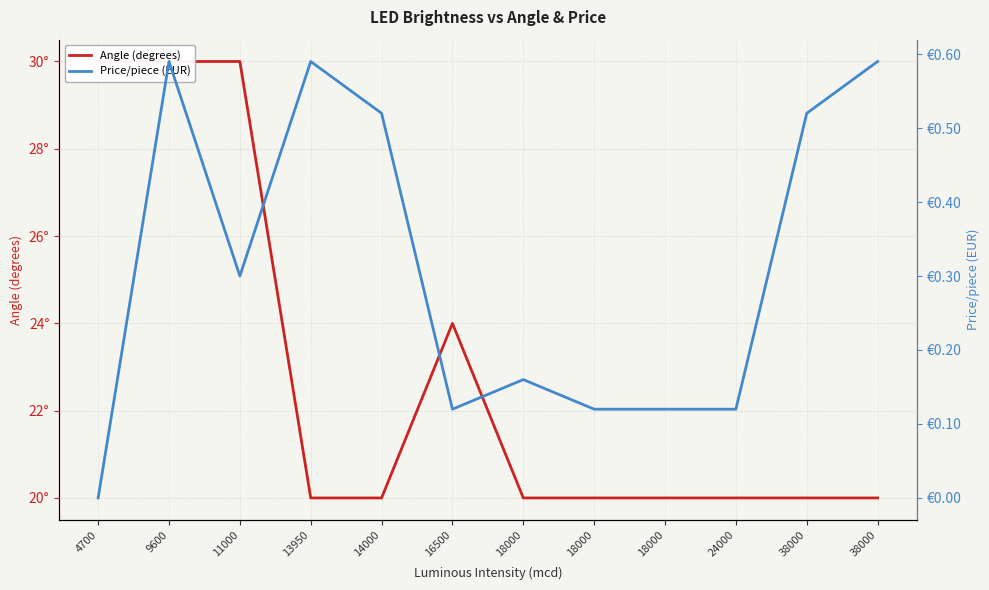

What is the difference between the maximum and minimum values in the Angle (degrees) series?

10.0